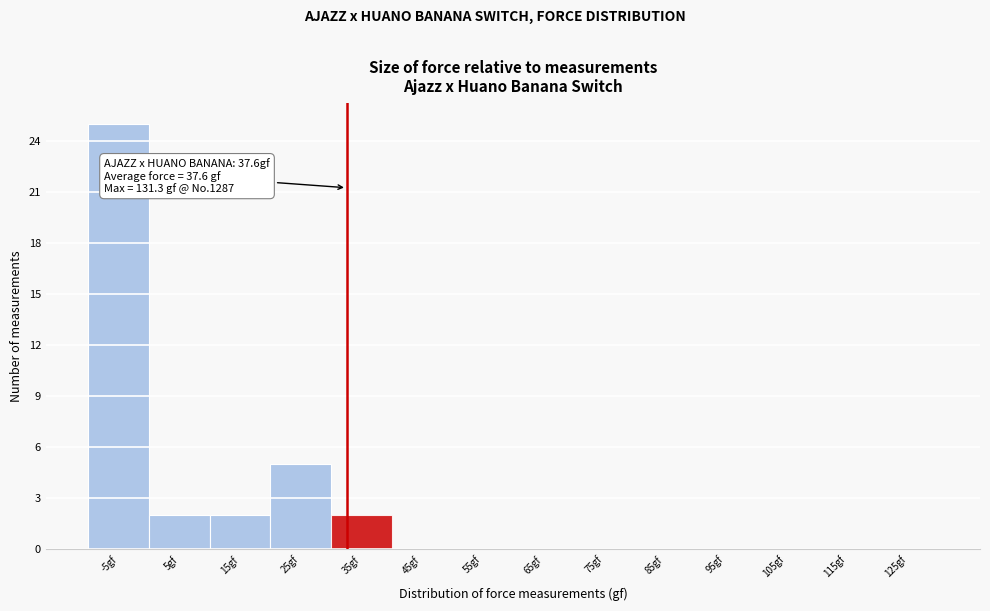

Reading left to right, transcribe all the data shown in this chart.

-5gf=25	5gf=2	15gf=2	25gf=5	35gf=2	45gf=0	55gf=0	65gf=0	75gf=0	85gf=0	95gf=0	105gf=0	115gf=0	125gf=0